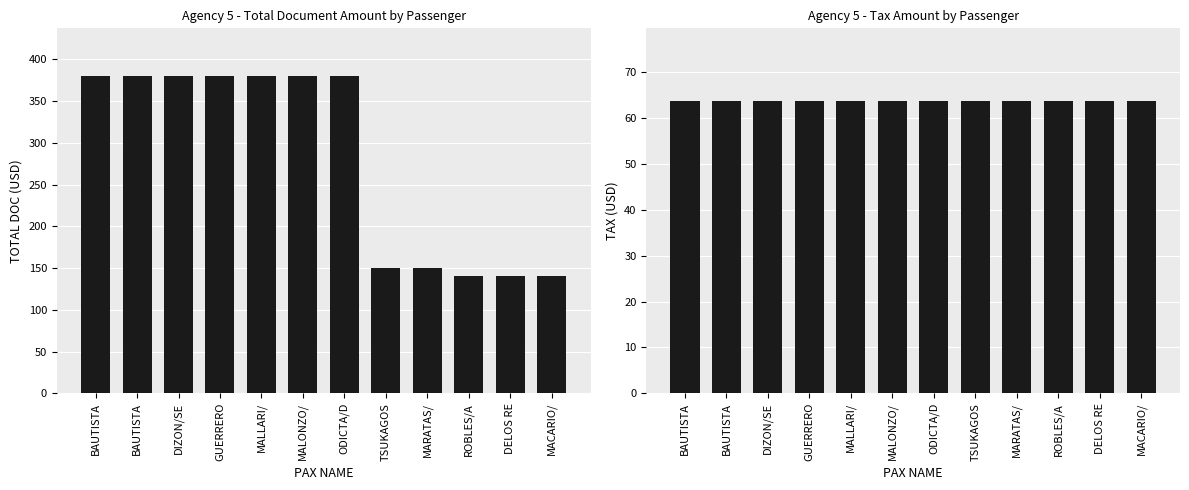

Does the chart contain stacked bars?

No